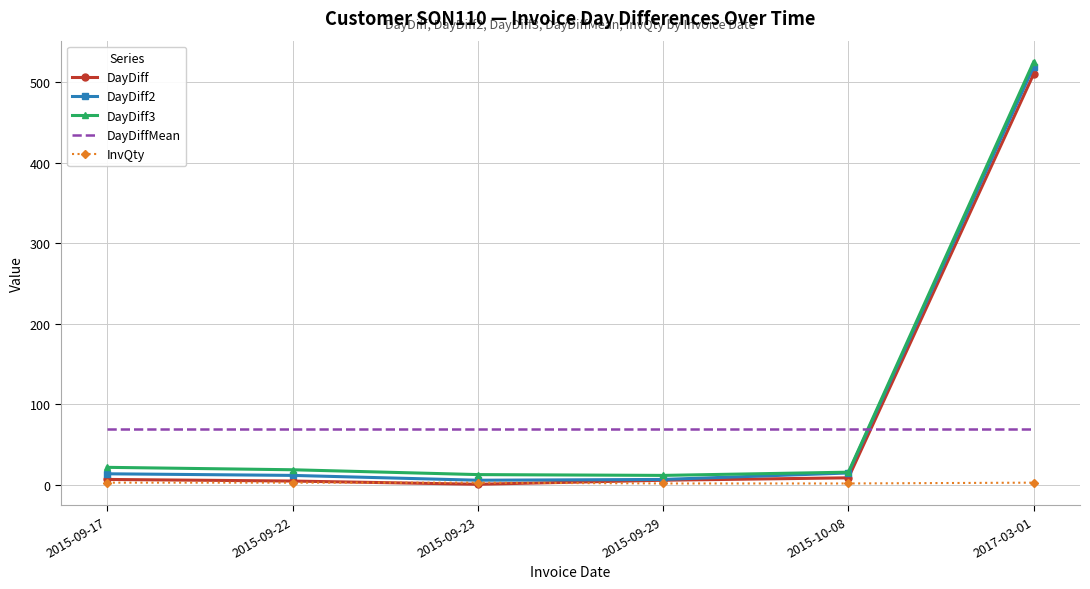

Is the value of InvQty at 2015-09-29 greater than the value of DayDiff2 at 2015-09-17?

No